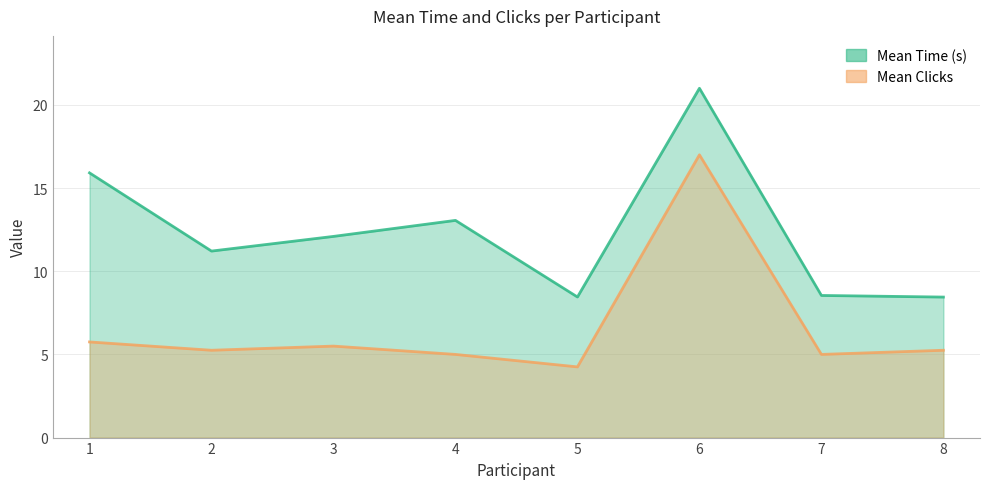

True or false: Mean Time (s) and Mean Clicks cross at least once.

False